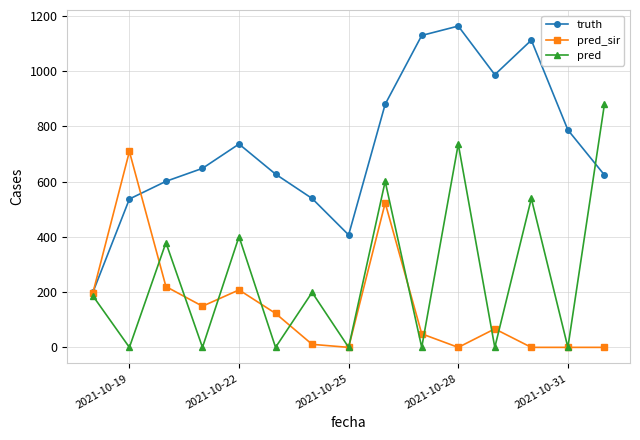

List the series in order of their peak value, highest first.

truth, pred, pred_sir